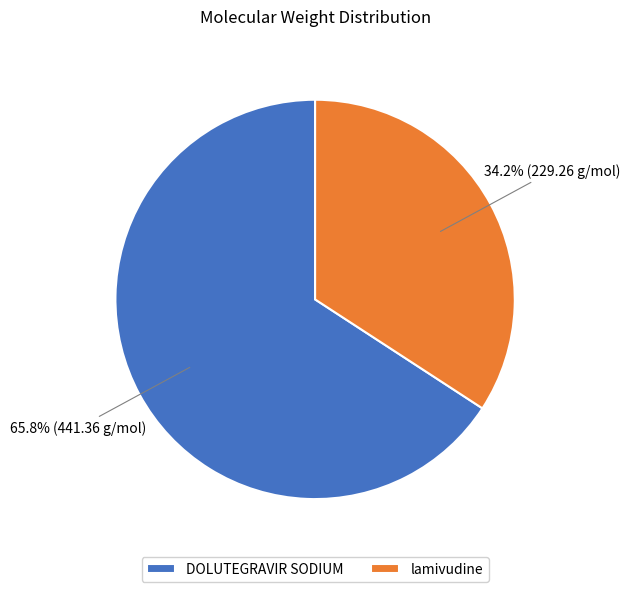

How many segments does this pie chart have?

2